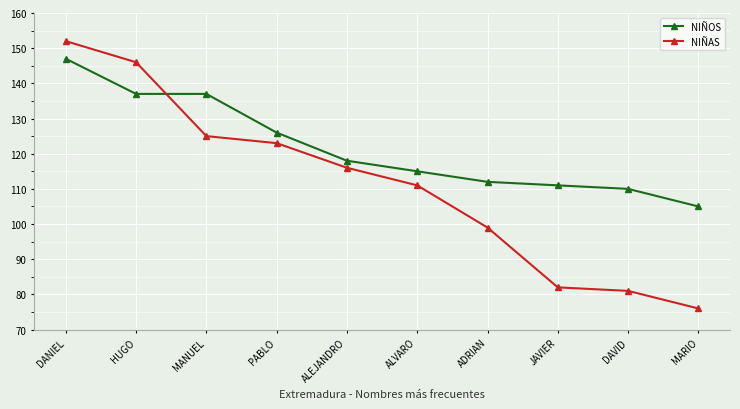

Rank the series at ALEJANDRO from lowest to highest value.

NIÑAS, NIÑOS